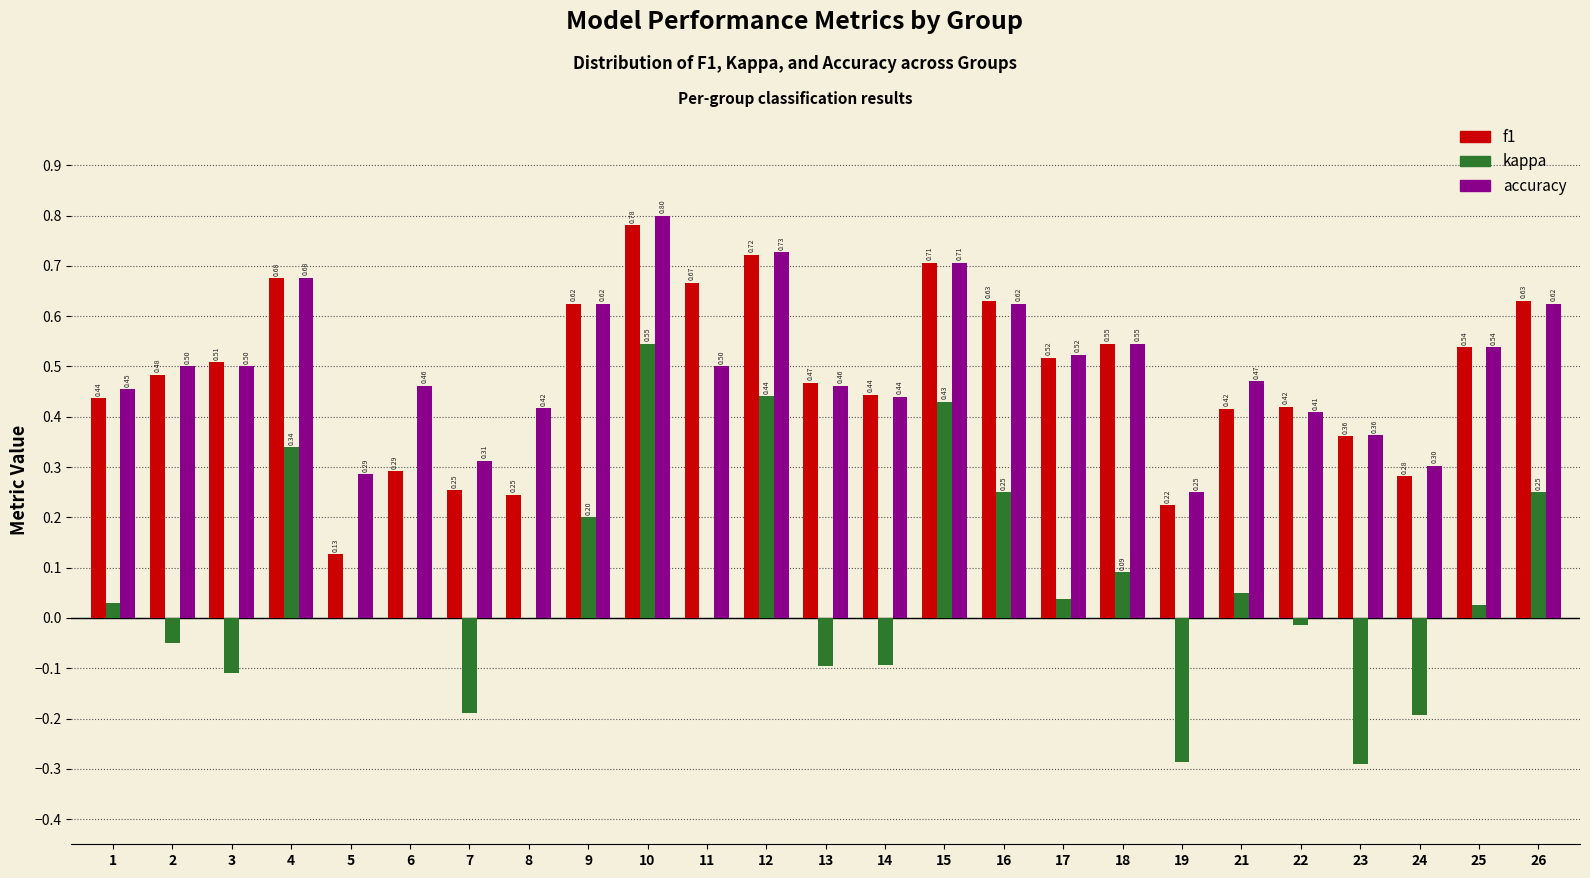

Is the value of kappa at 21 greater than the value of f1 at 5?

No